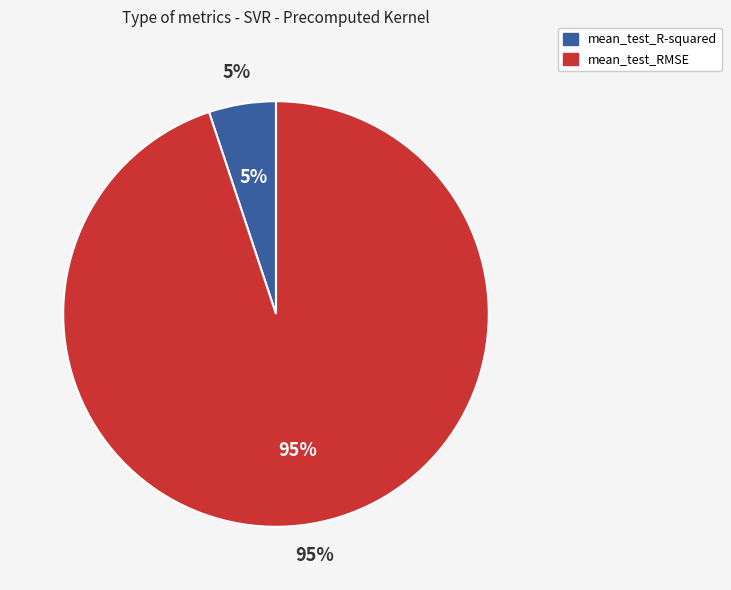

To the nearest percent, what percentage of the pie is mean_test_RMSE?

95%